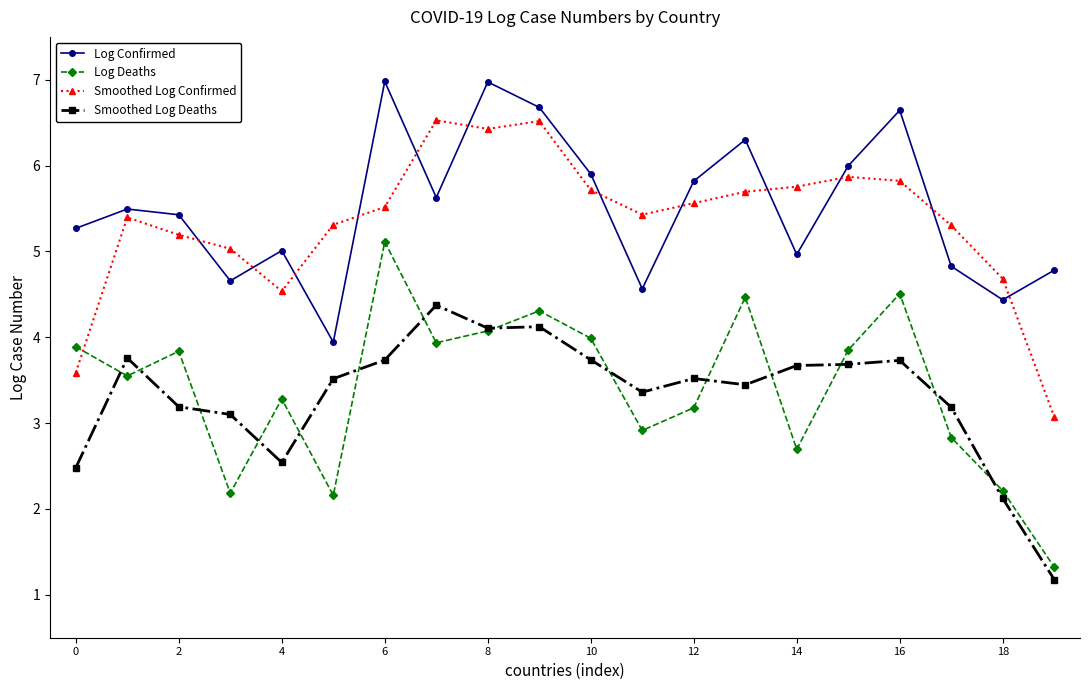

True or false: Smoothed Log Deaths and Log Confirmed cross at least once.

False